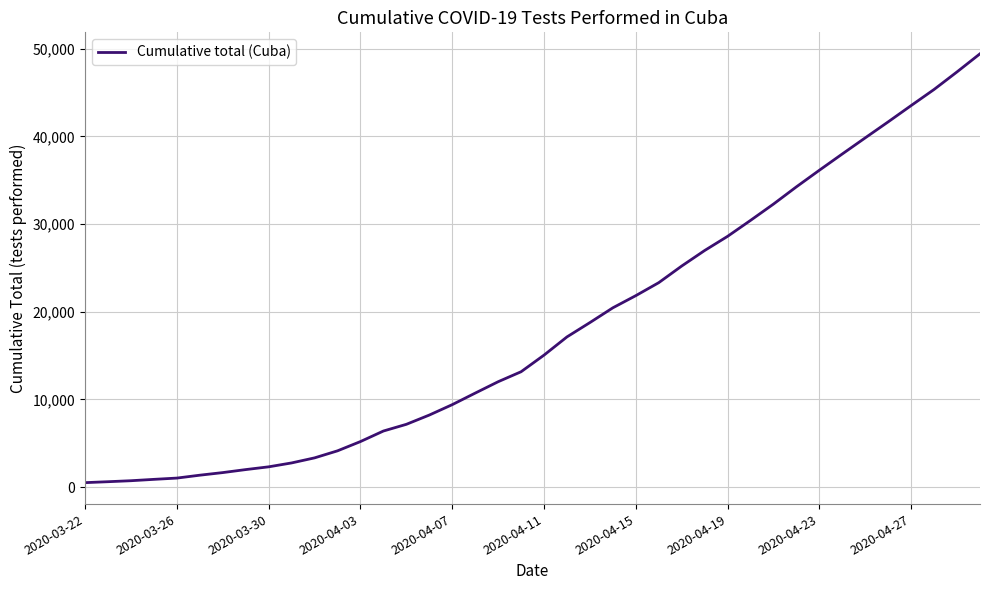

What is the difference between the maximum and minimum values?

48891